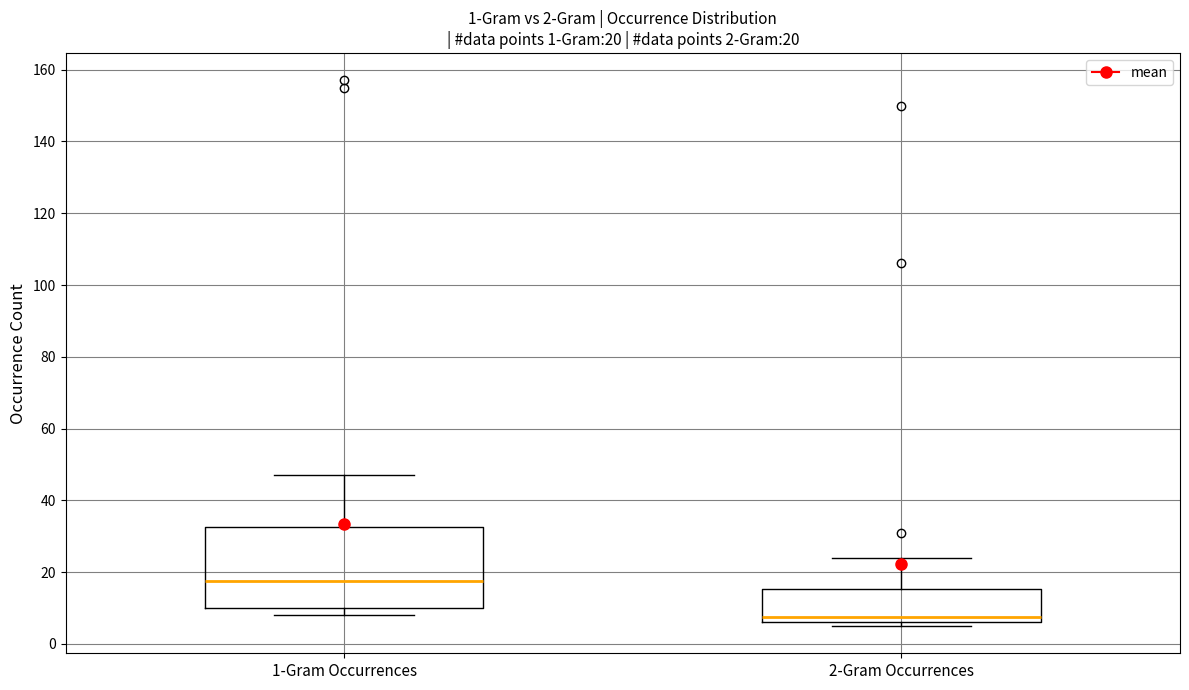

Which box has the highest median line?

1-Gram Occurrences